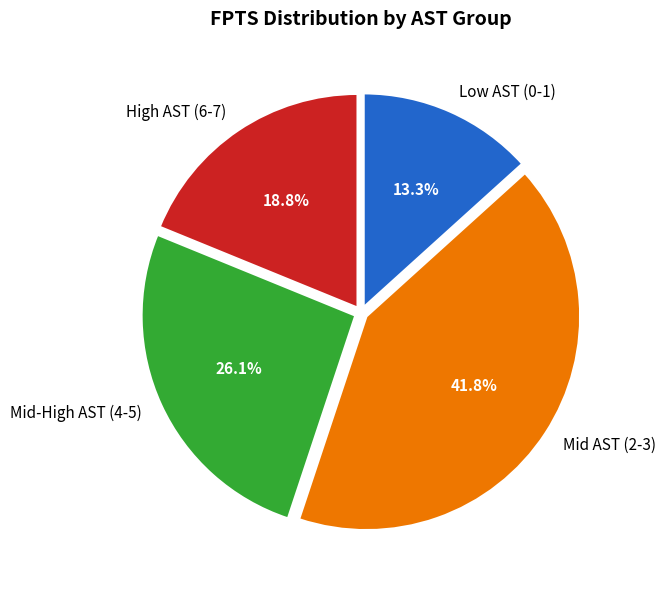

Approximately how many times larger is the value at Mid-High AST (4-5) compared to High AST (6-7)?

1.4